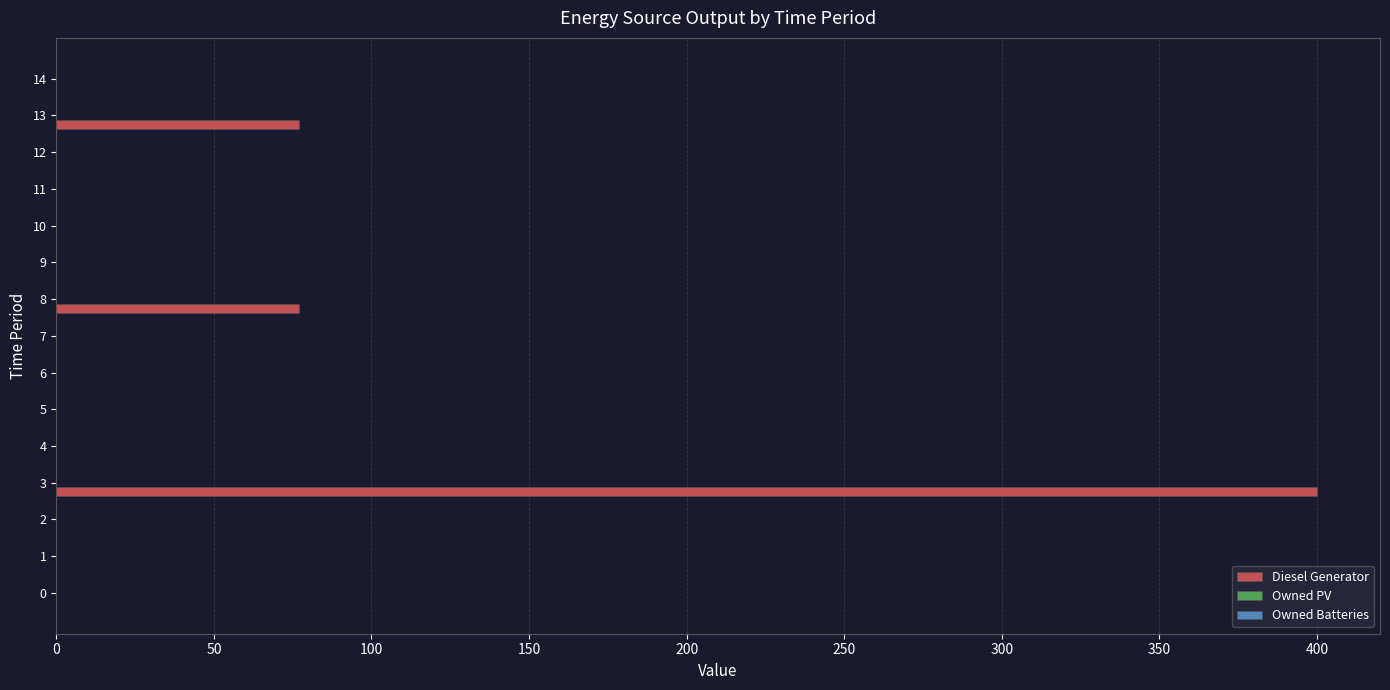

Reading bottom to top, what are all the values shown in this chart?

0=0	1=0	2=0	3=400	4=0	5=0	6=0	7=0	8=77	9=0	10=0	11=0	12=0	13=77	14=0